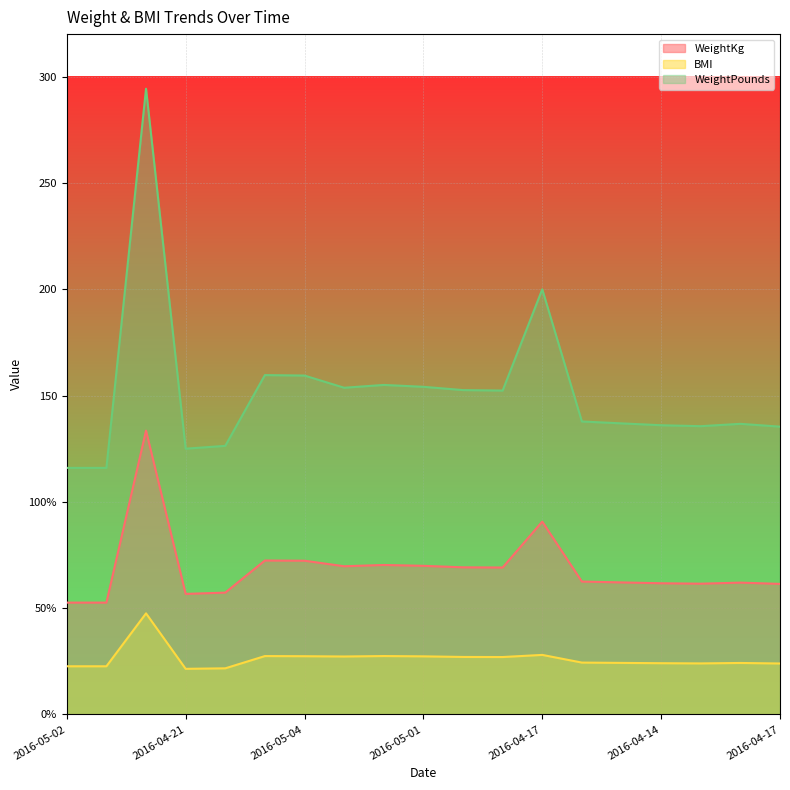

True or false: WeightKg and BMI intersect in this chart.

False